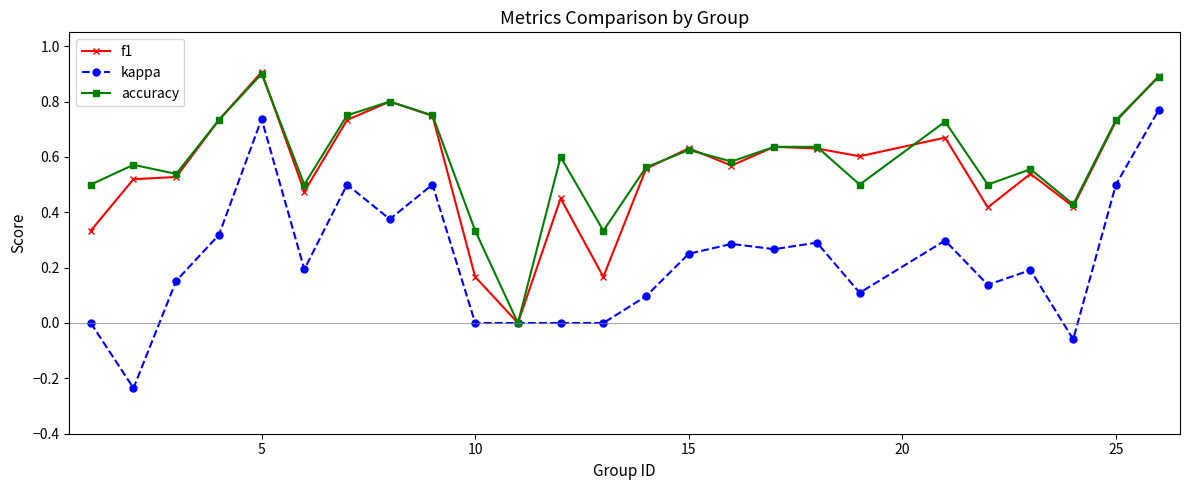

What is the maximum value for f1?

0.9